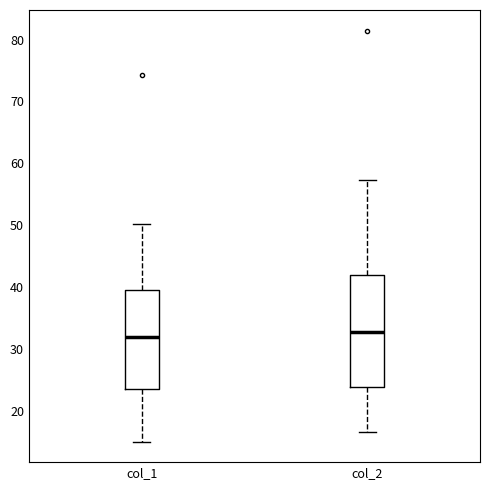

Reading left to right, read every box against the y-axis: the position of its median line, the range the box covers, and the ends of its whiskers. The values are not printed on the chart, so give them approximately, as read against the axis.

col_1: median 32, box 24 to 40, whiskers 15 to 50
col_2: median 33, box 24 to 42, whiskers 16 to 57